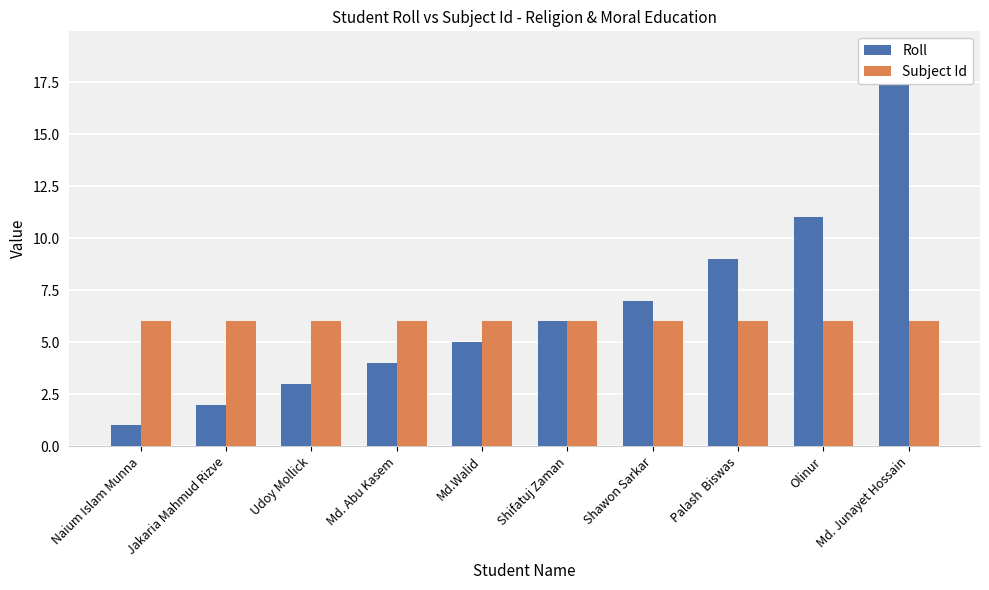

Is the value of Roll at Md. Abu Kasem greater than the value of Subject Id at Udoy Mollick?

No